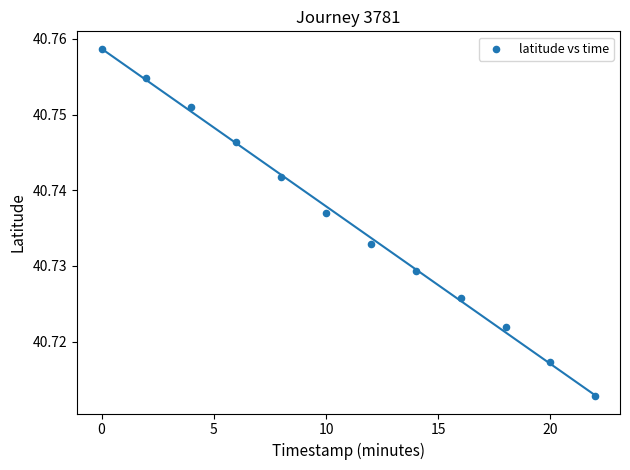

What is the average X value?

11.0